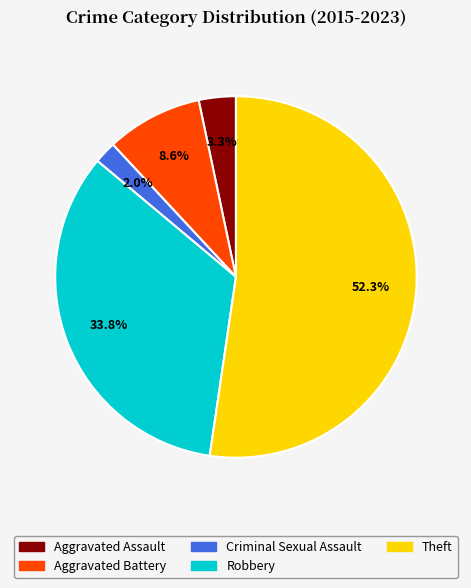

Which slice represents more than half of the pie?

Theft